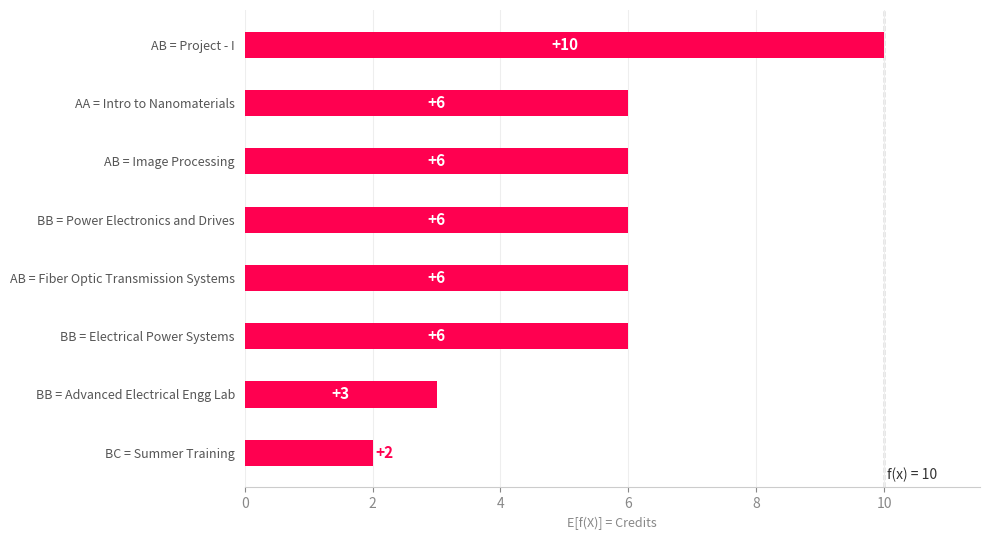

Which has a higher value, AB = Project - I or BC = Summer Training?

AB = Project - I